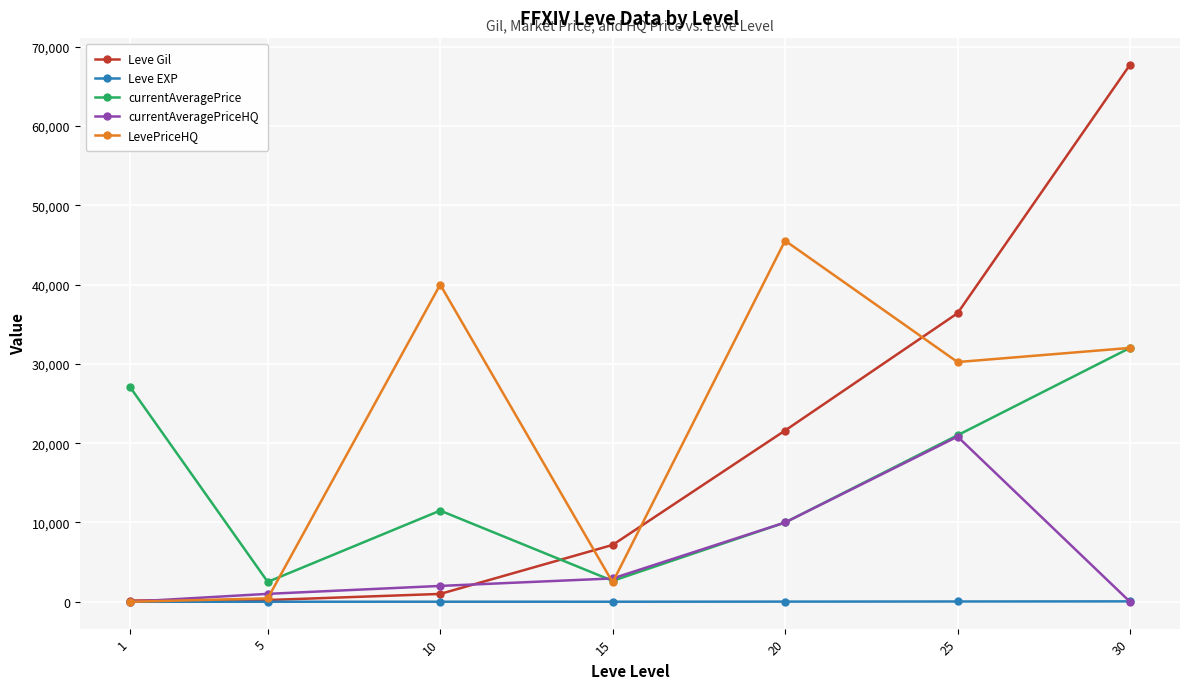

Rank the series by their maximum value, from highest to lowest.

Leve Gil, LevePriceHQ, currentAveragePrice, currentAveragePriceHQ, Leve EXP